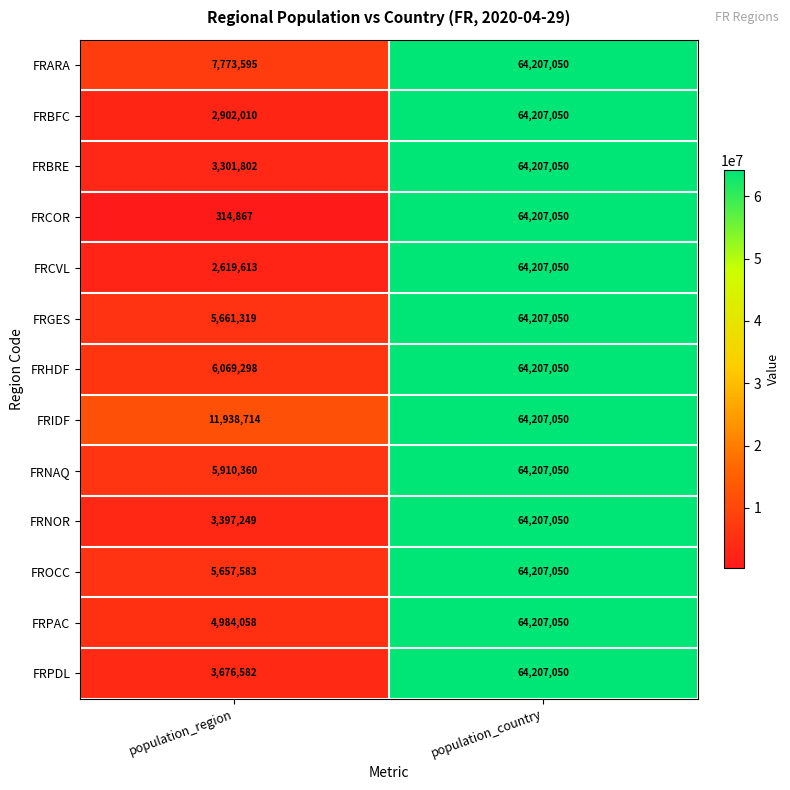

What is the average value of the FRHDF series?

35138174